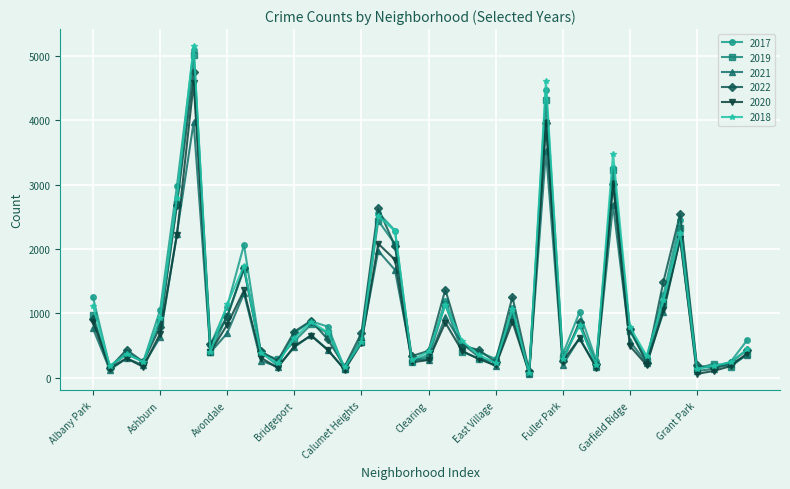

True or false: 2021 has more than 2 interior local peaks.

True